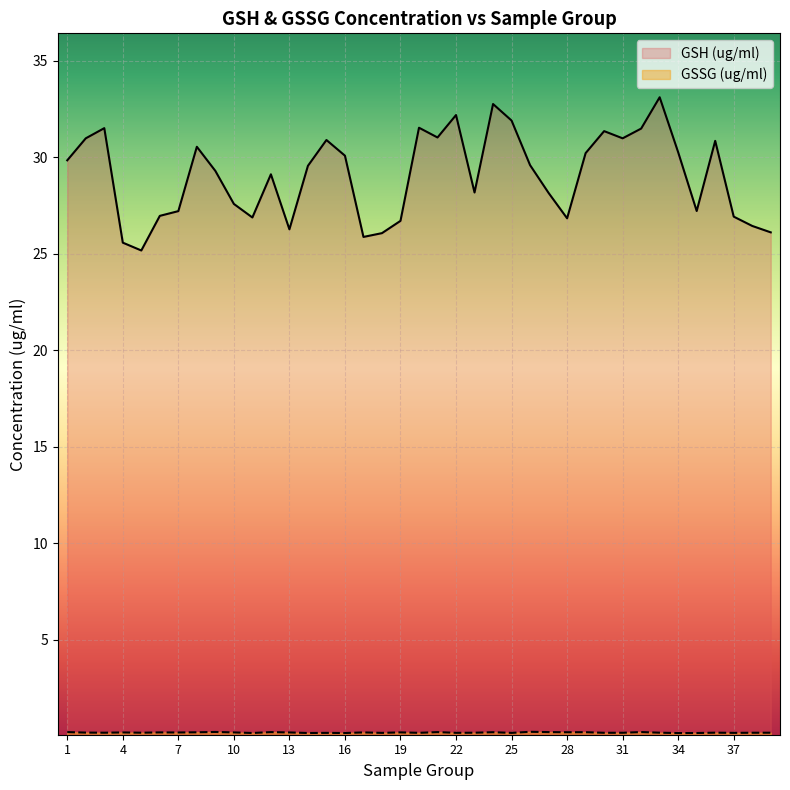

List the series in order of their peak value, highest first.

GSH (ug/ml), GSSG (ug/ml)